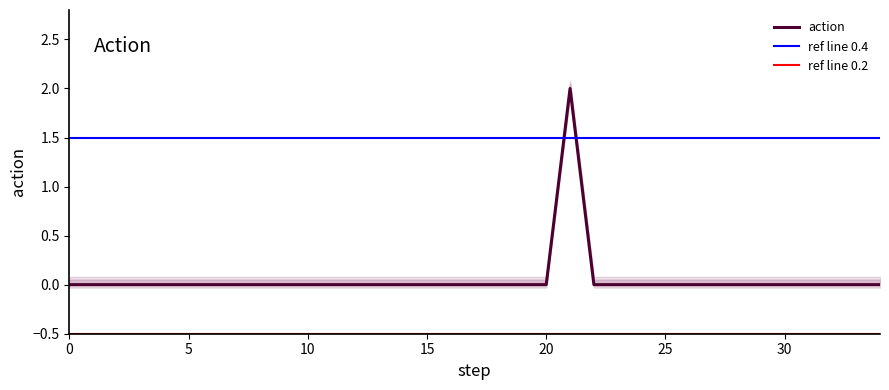

Which has a higher value, 25 or 9?

25